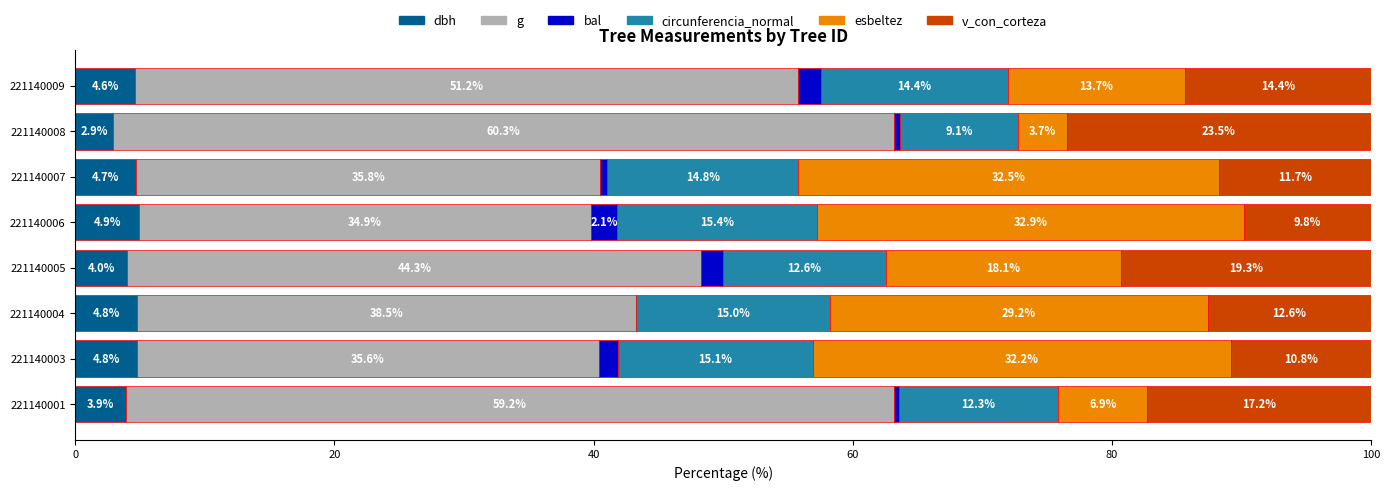

What is the maximum value for dbh?

4.9